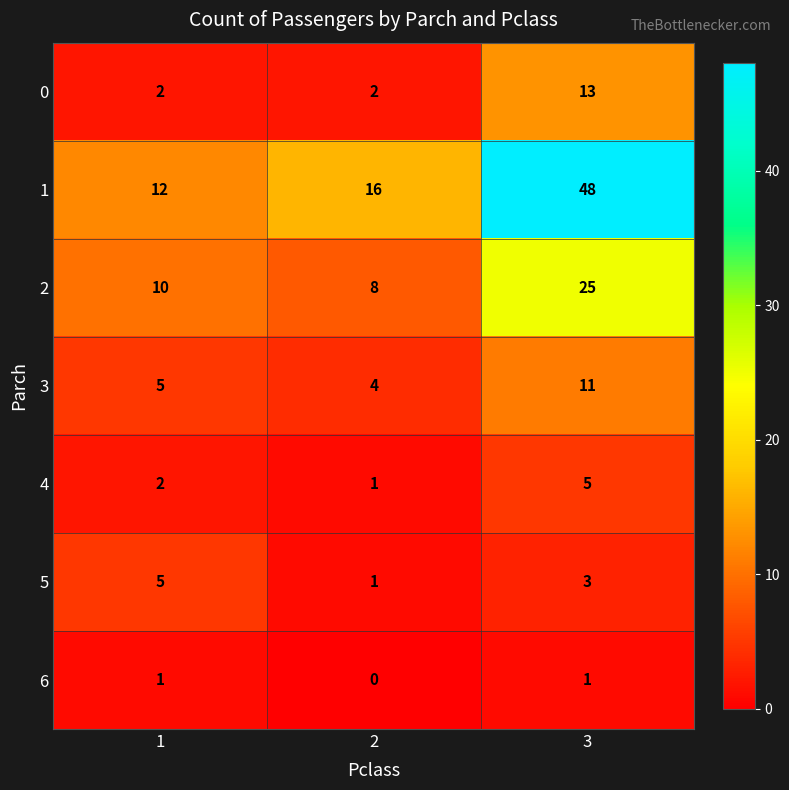

At 3, list the series in order from largest to smallest.

1, 2, 0, 3, 4, 5, 6